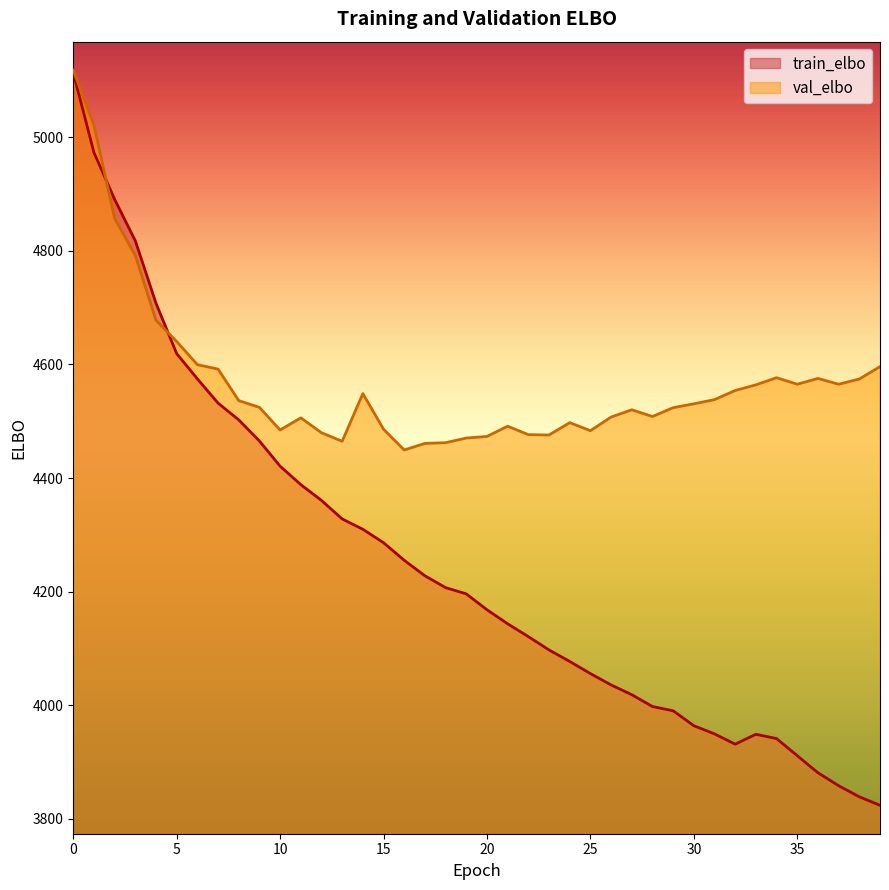

What are all the series names shown in the legend?

train_elbo, val_elbo